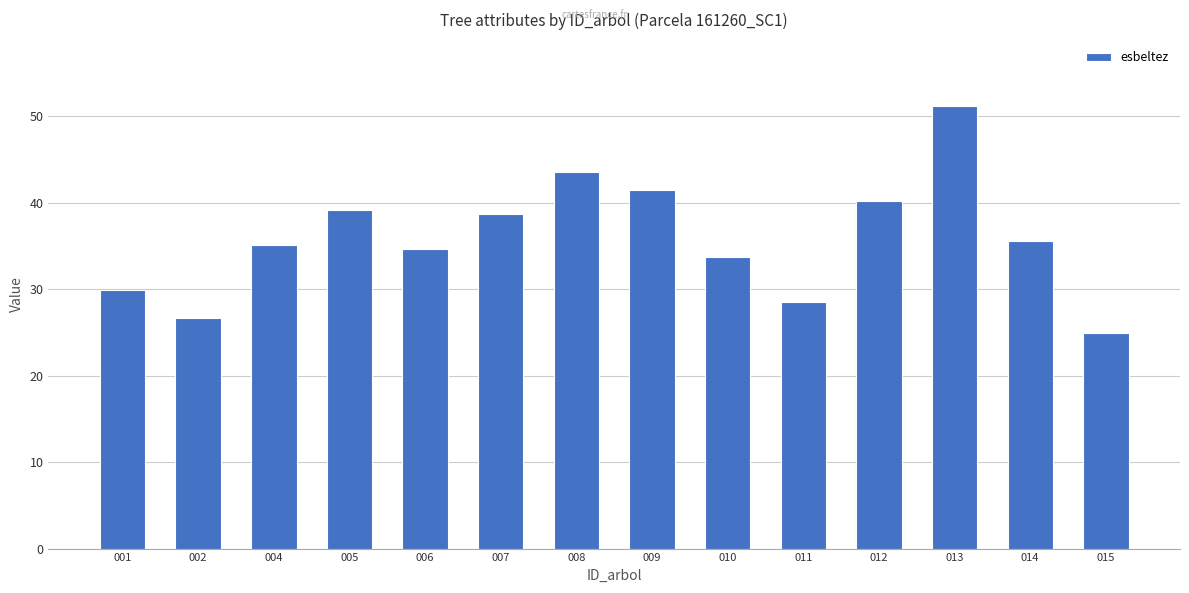

Are the bars grouped side by side (vs. stacked)?

No